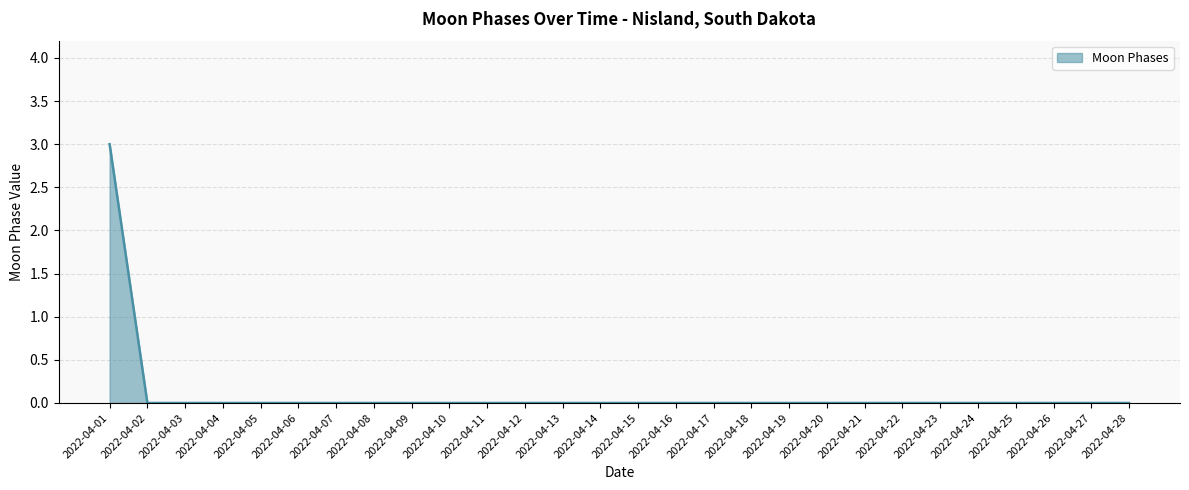

True or false: the data shows 2 at 2022-04-11.

False